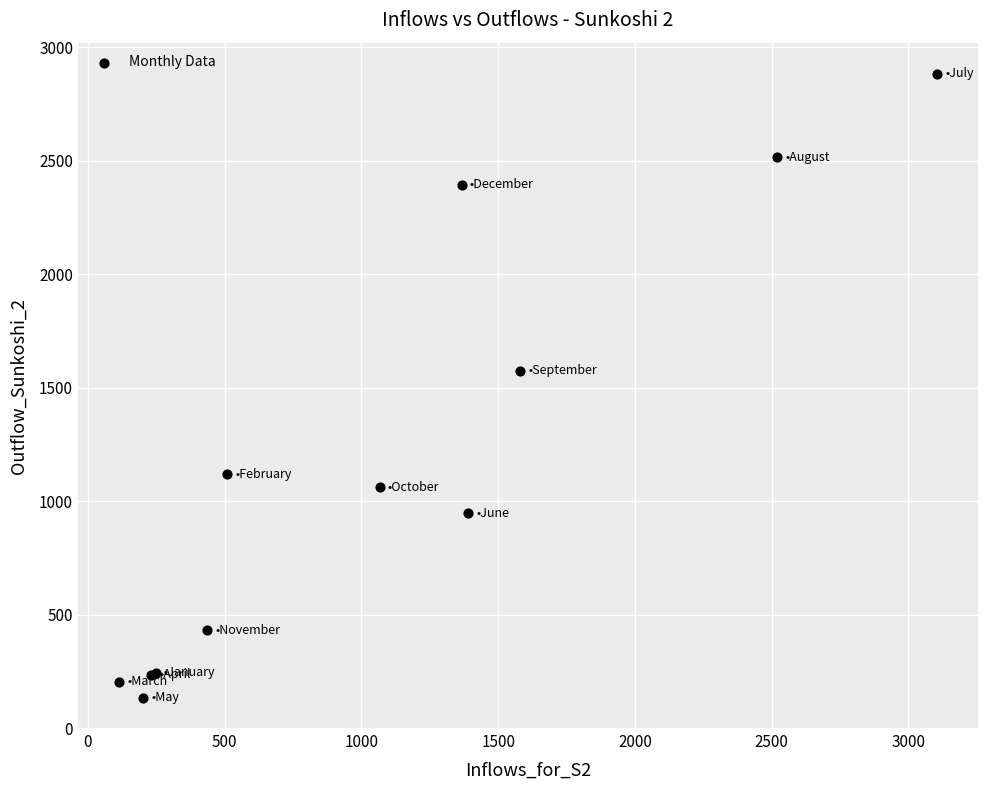

What Y value in the scatter plot is closest to 1508?

1575.7